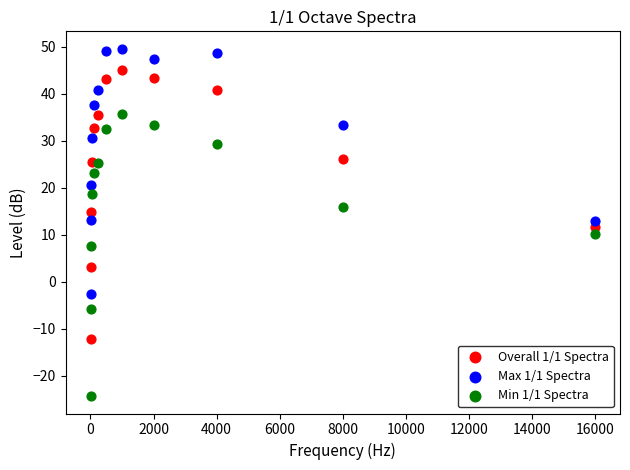

Which series reaches the minimum Y coordinate?

Min 1/1 Spectra